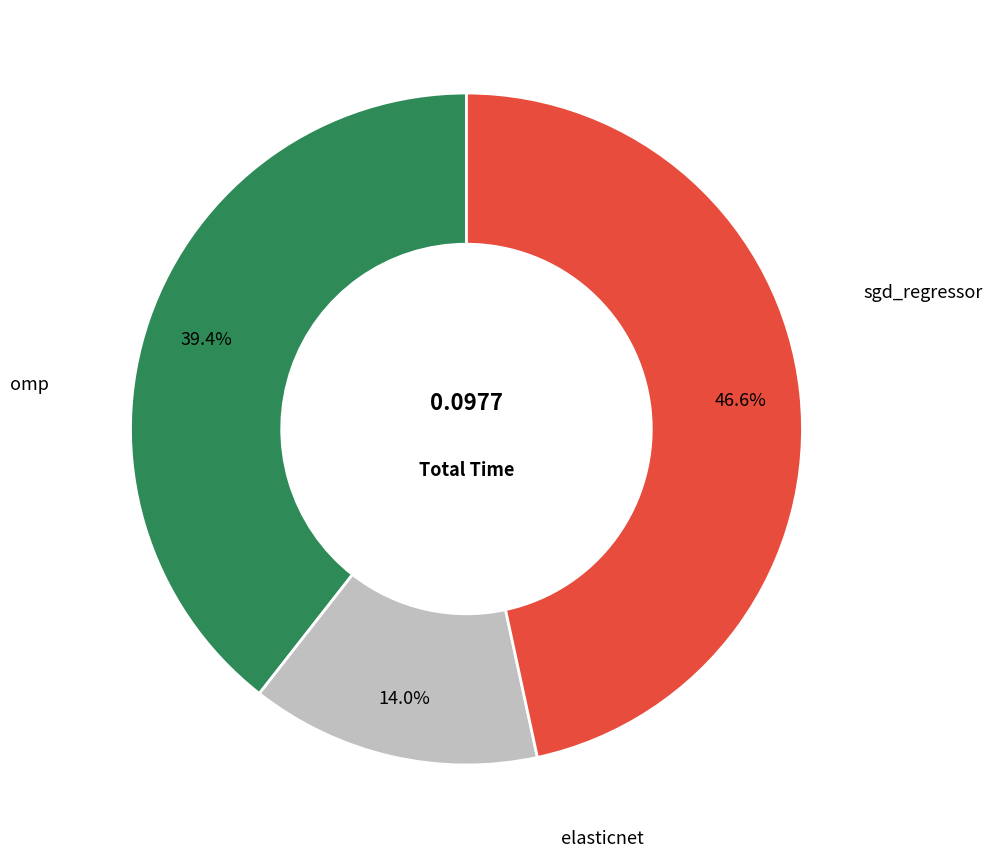

Is there a majority slice in this chart?

No